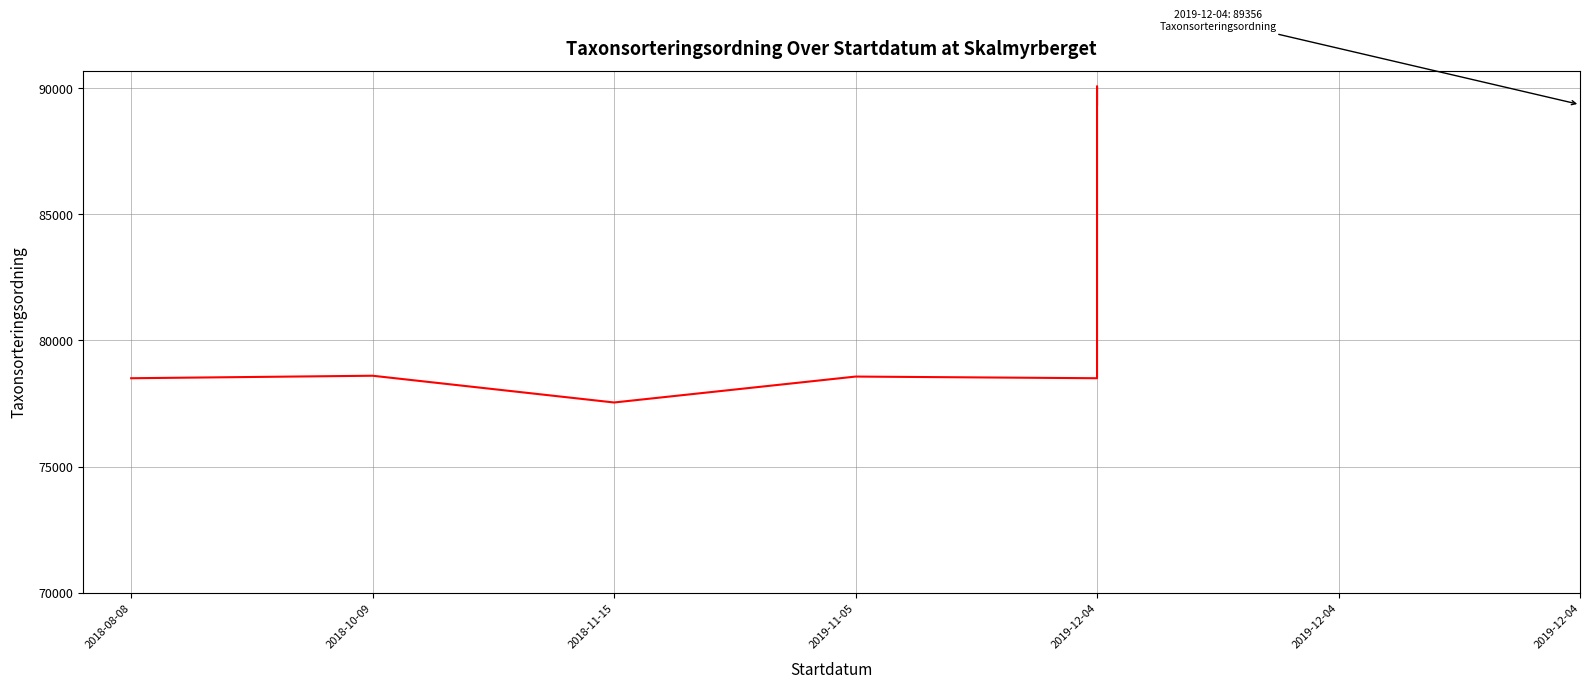

What is the approximate value at 2019-12-04, to the nearest 50?

78500